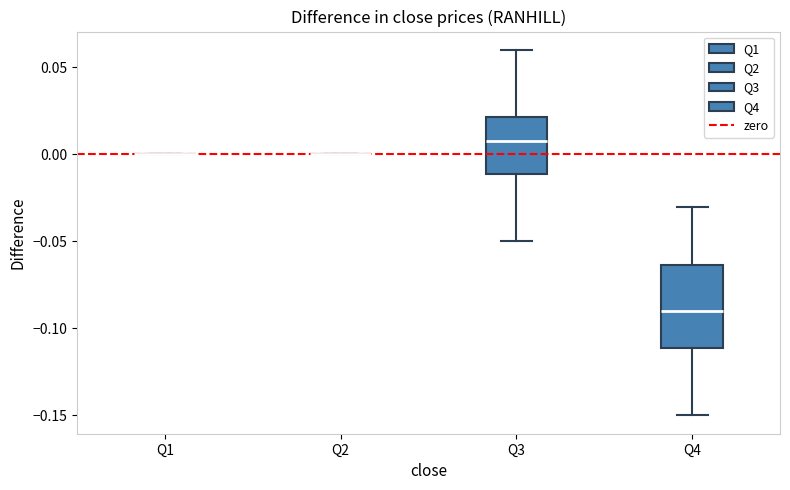

Comparing the boxes themselves (not the whiskers), which one is the tallest?

Q4